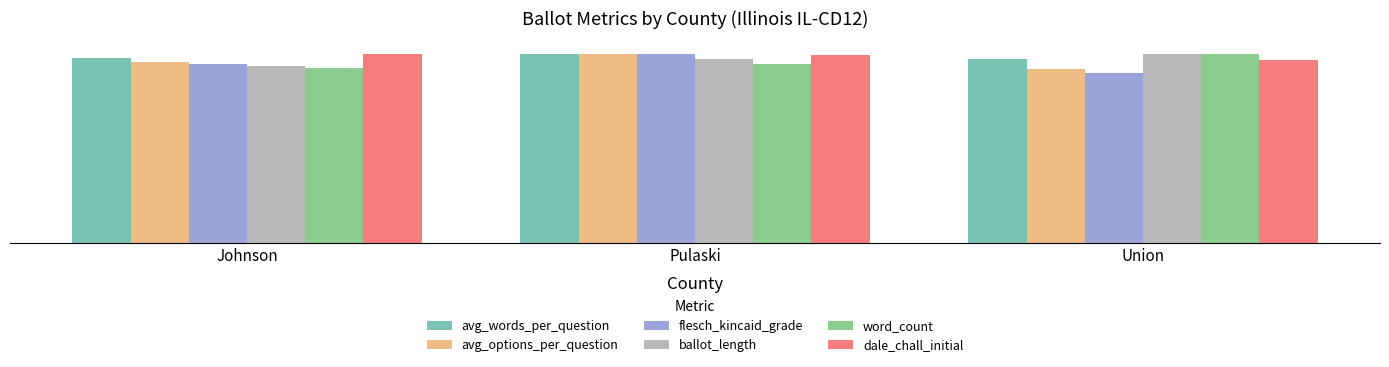

Which series has the largest total across all categories?

dale_chall_initial